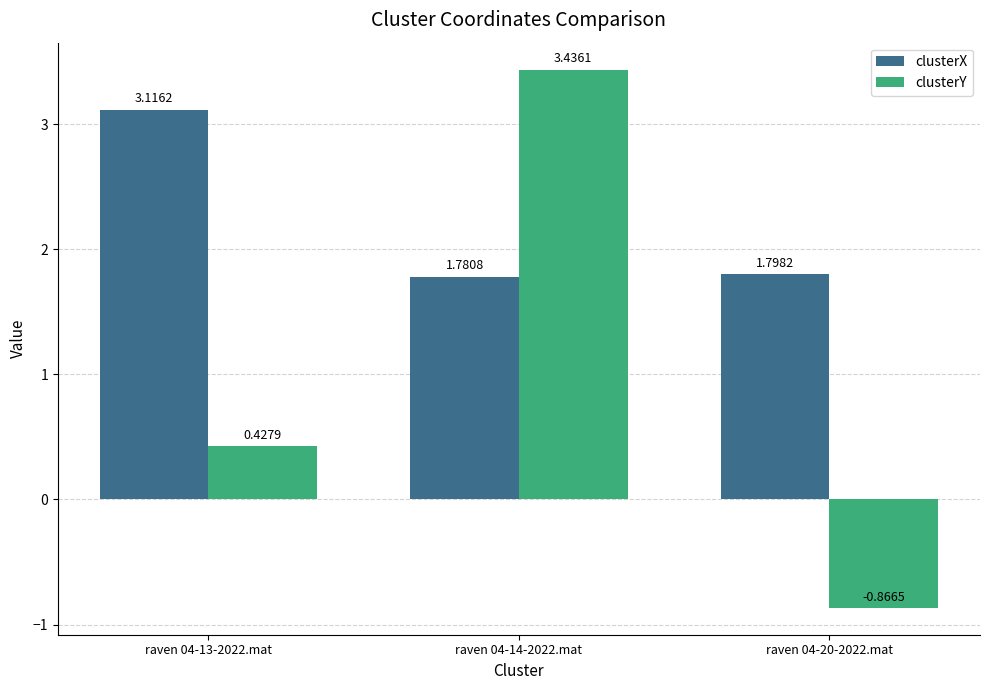

What position from the left is raven 04-13-2022.mat?

1